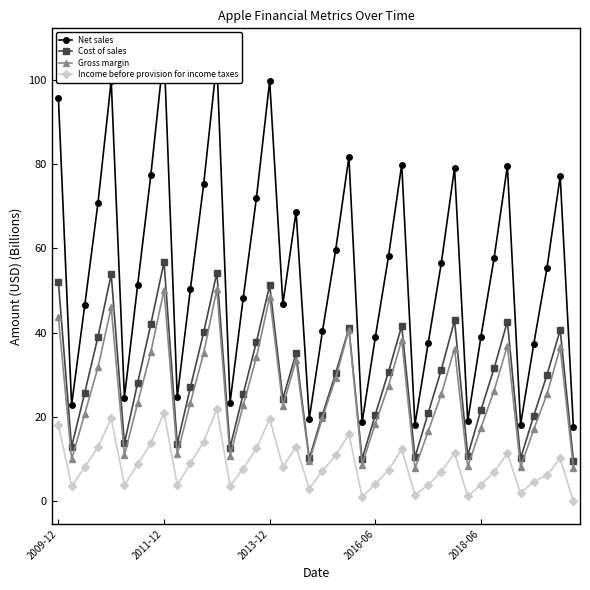

In Cost of sales, how many points are lower than both neighbors (excluding endpoints)?

10